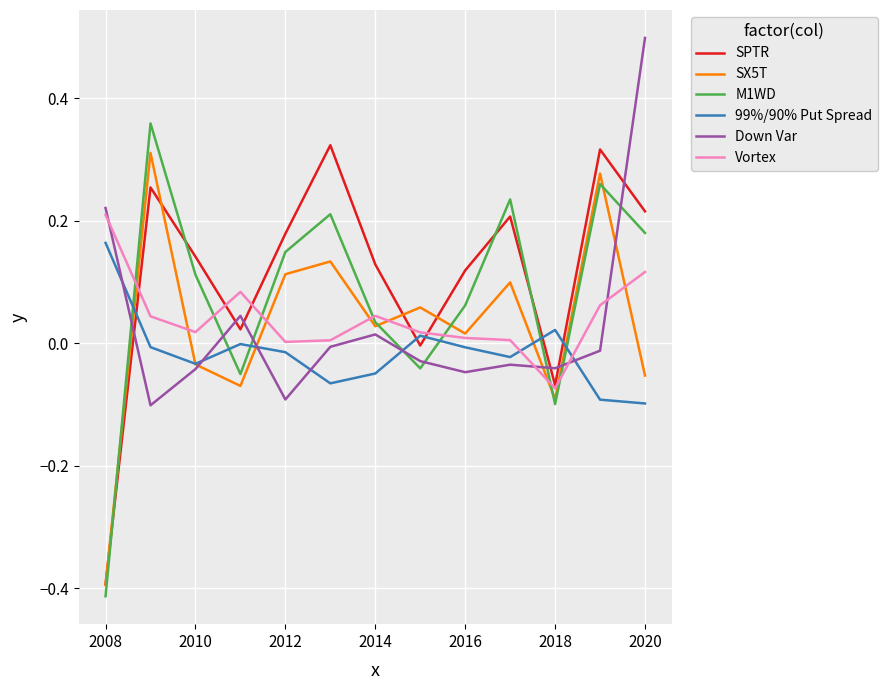

What is the greatest value displayed?

0.5